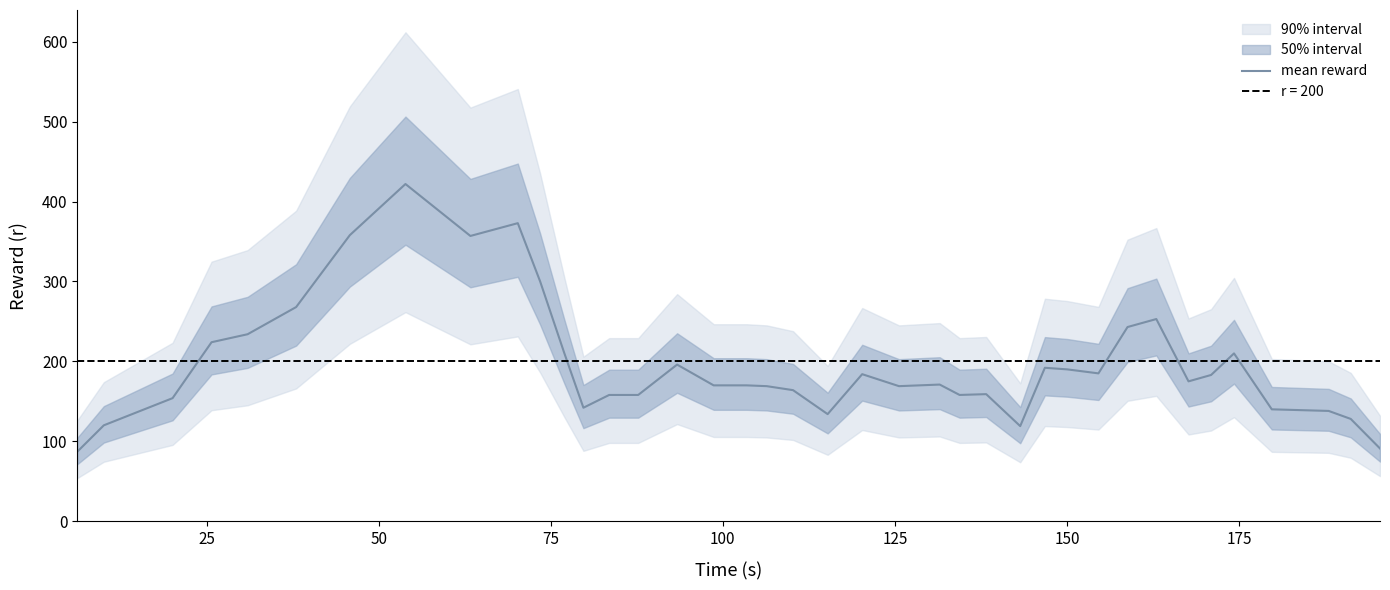

Reading right to left, what are all the values shown in this chart?

91	128	138	140	210	183	175	253	243	185	190	192	119	159	158	171	169	184	134	164	169	170	170	196	158	158	142	210	300	373	357	422	358	268	234	224	154	120	87